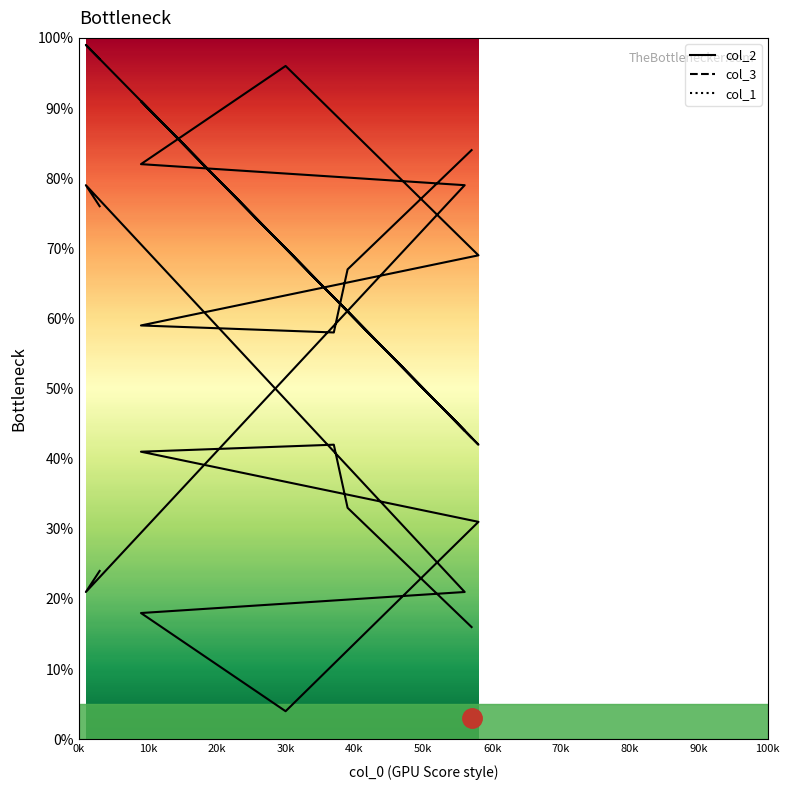

What is the sum of the col_1 values at 50k and 30k?

161